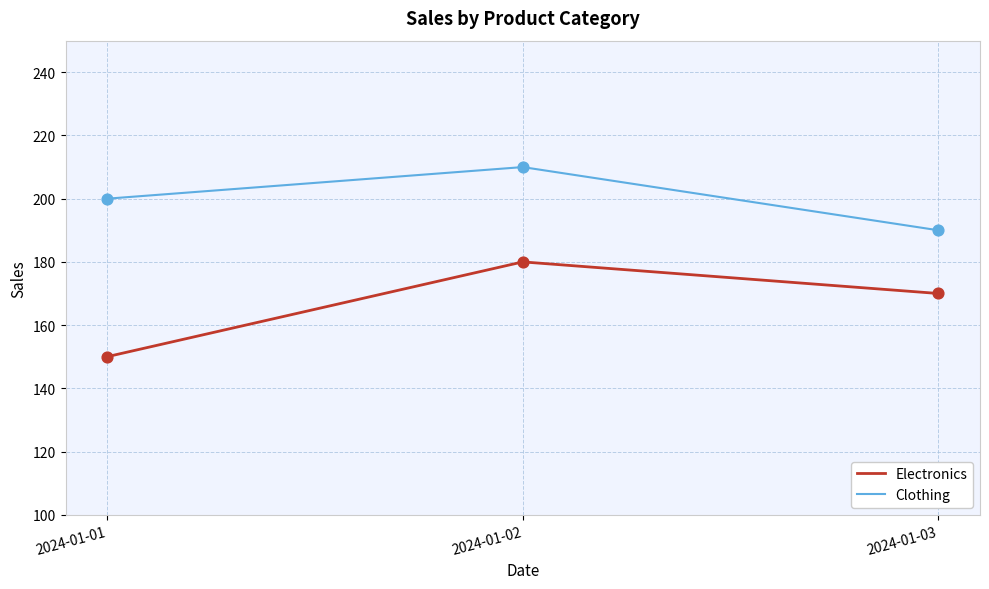

Which series has the largest total across all categories?

Clothing